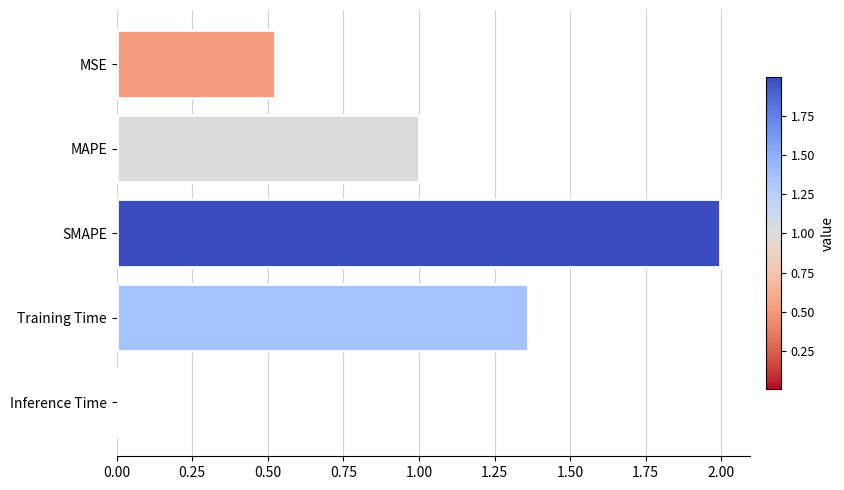

At which label is the value closest to 1?

MAPE